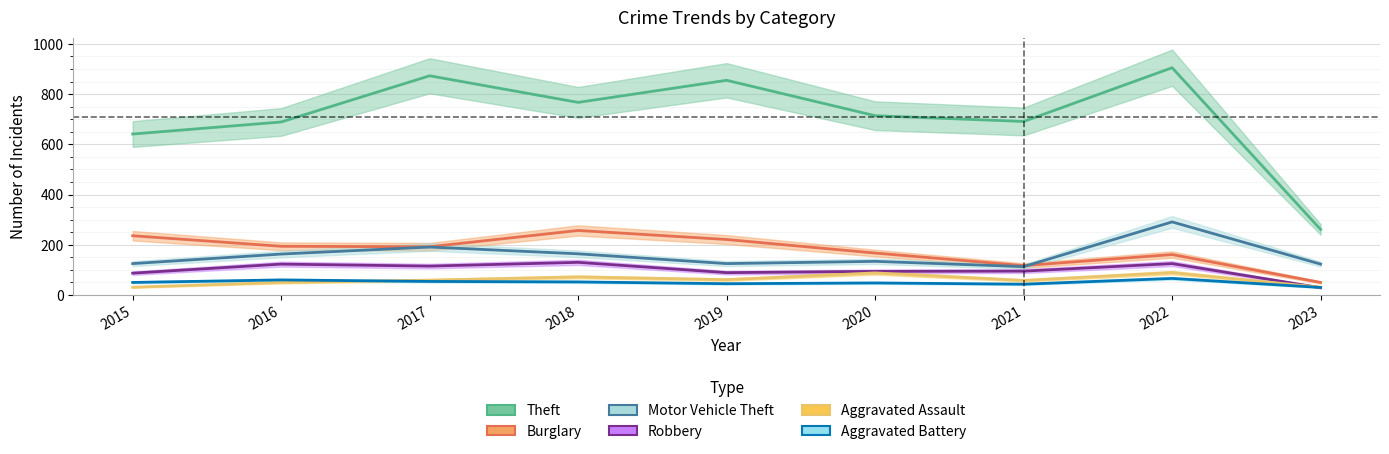

What is the total value across all series at 2021?

1117